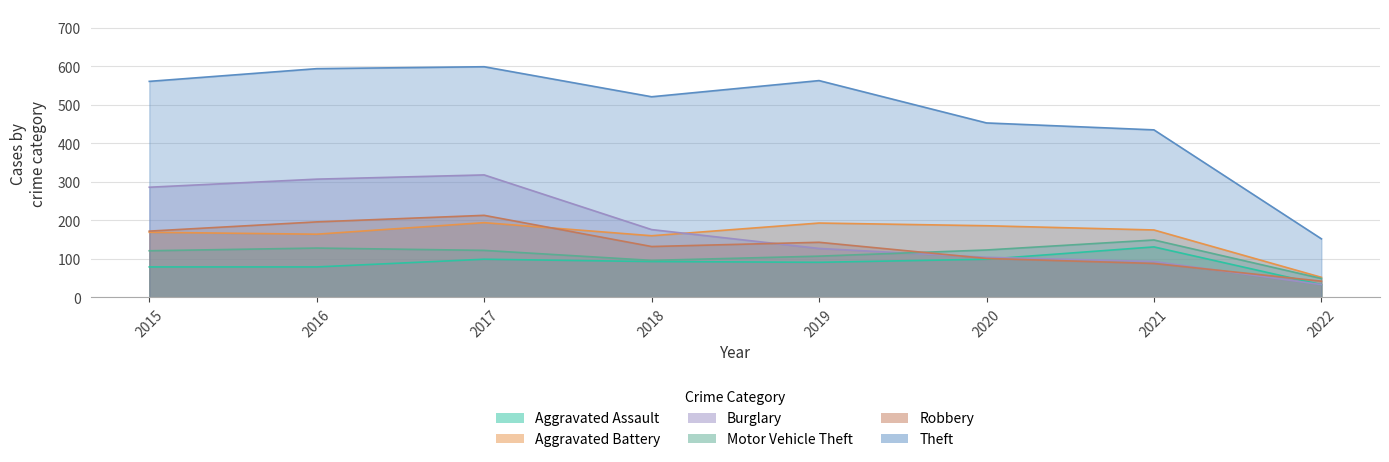

What is the difference between the Aggravated Battery values at 2021 and 2020?

11